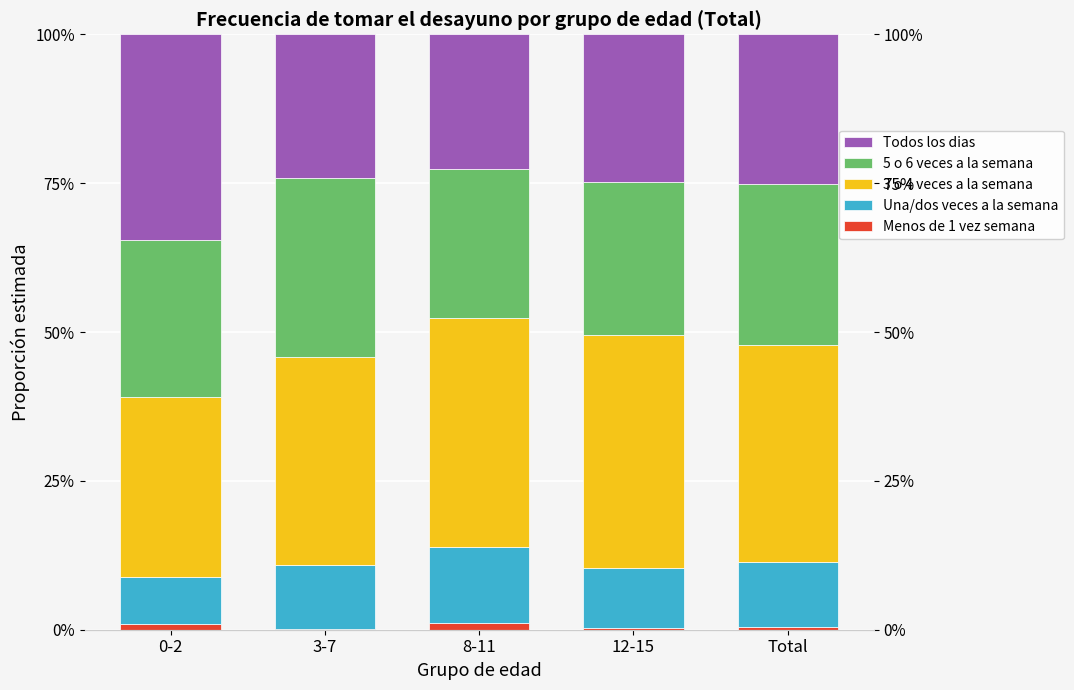

Rank the series at 0-2 from lowest to highest value.

Menos de 1 vez semana, Una/dos veces a la semana, 5 o 6 veces a la semana, 3 o 4 veces a la semana, Todos los dias